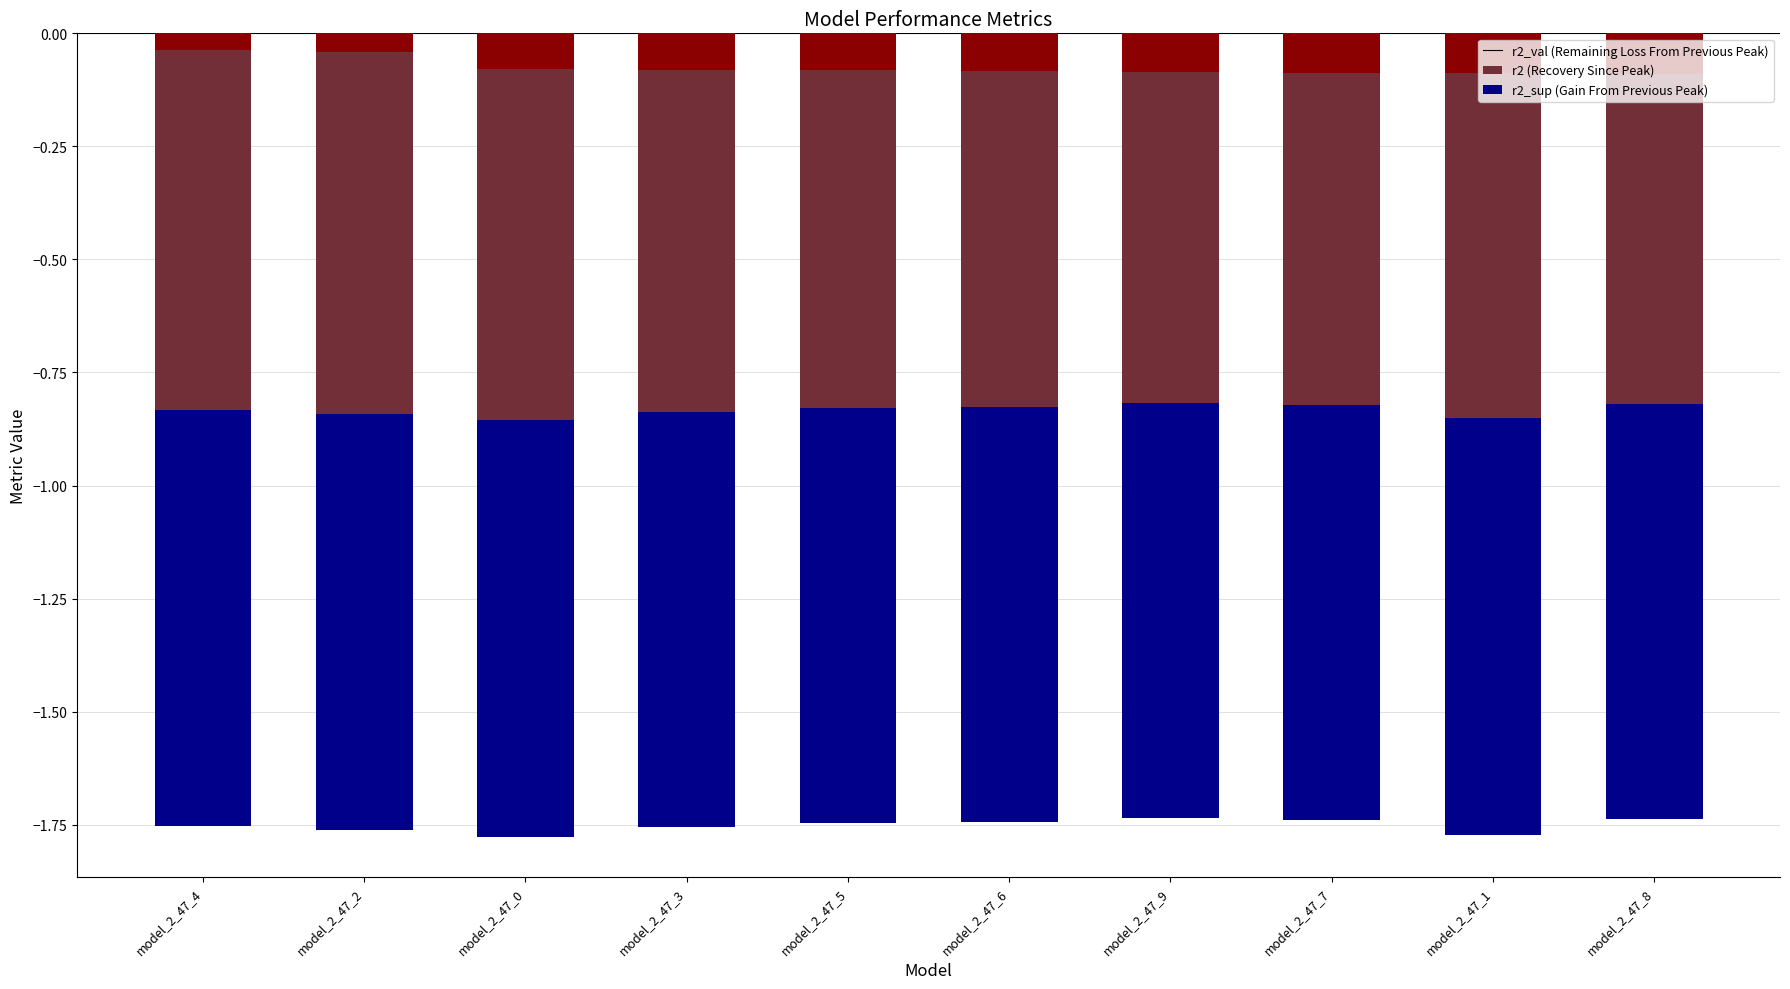

How many bars are there in each group?

3